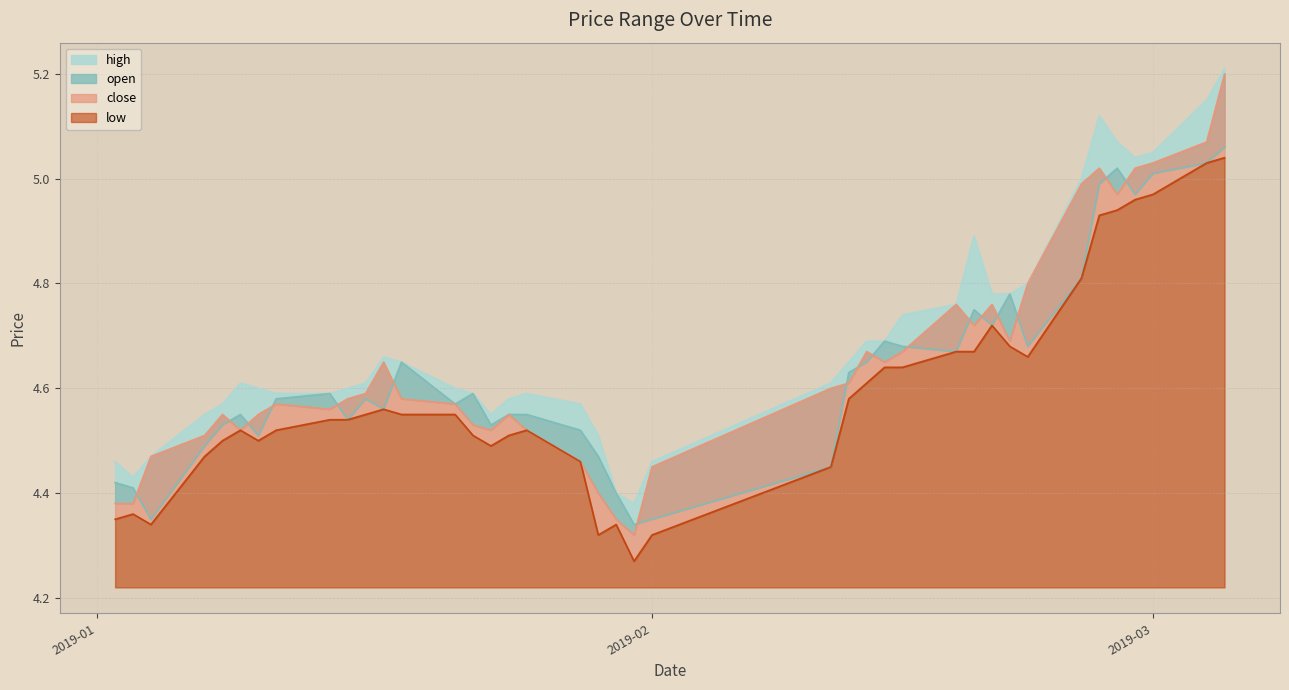

True or false: close has a value of 5.0 at 2019-02-25.

True